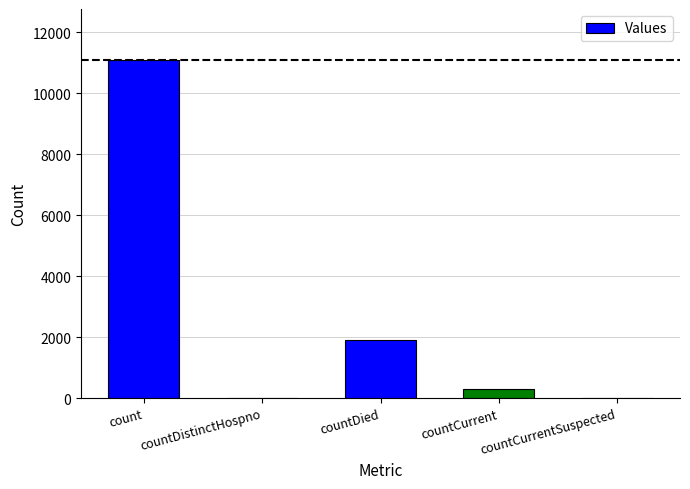

Reading left to right, extract all data points from this chart.

count=11103	countDistinctHospno=0	countDied=1899	countCurrent=291	countCurrentSuspected=0